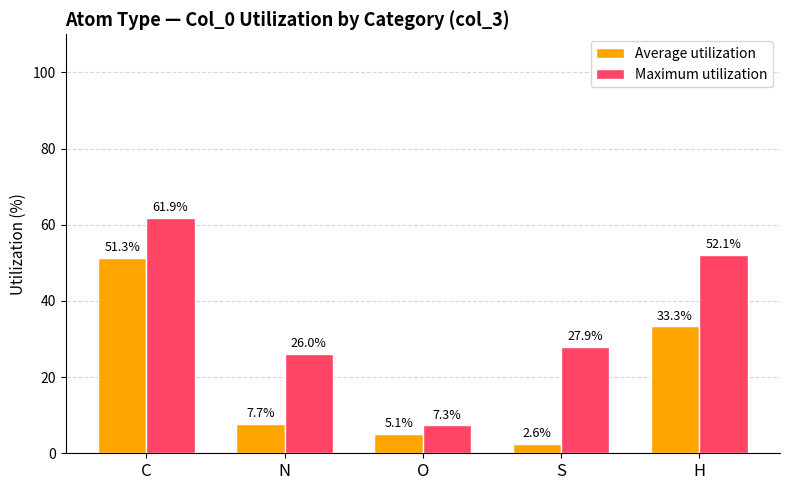

What is the value of the Average utilization bar at the 5th from the left?

33.3